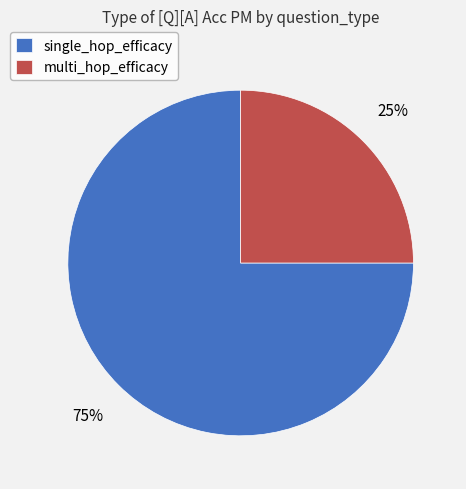

Which category has the smallest portion of the pie?

multi_hop_efficacy